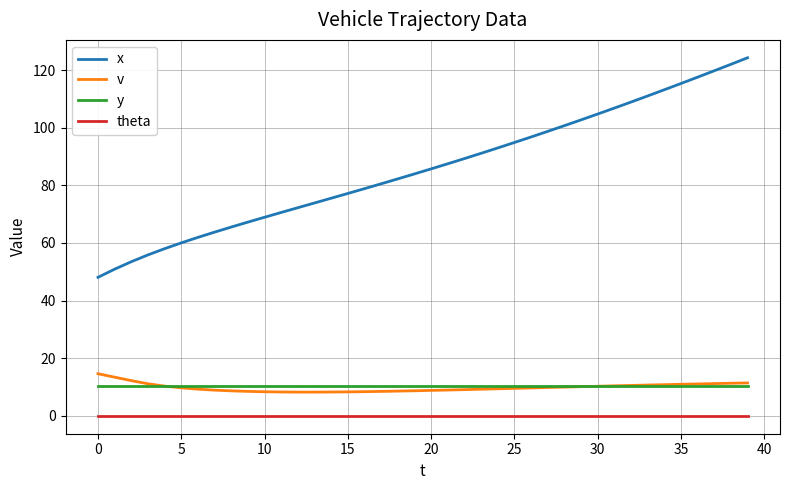

True or false: theta and v cross at least once.

False